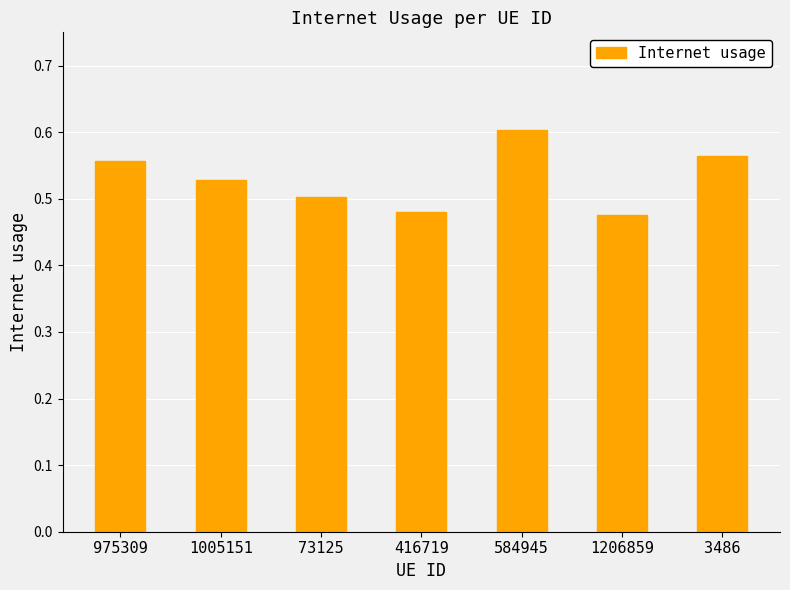

What position from the right is 975309?

7